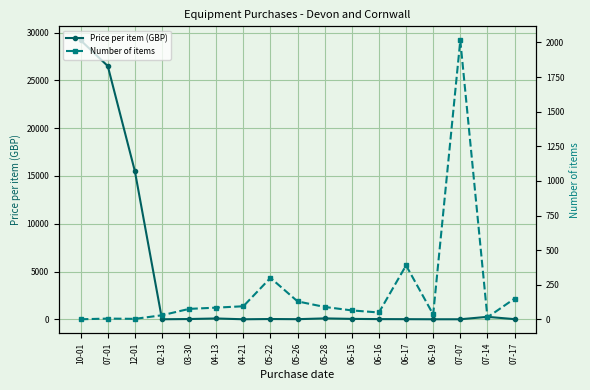

Reading right to left, transcribe all the data shown in this chart.

Price per item (GBP): 07-17=16.9	07-14=257.9	07-07=4.0	06-19=3.2	06-17=13.6	06-16=21.1	06-15=44.0	05-28=95.0	05-26=12.9	05-22=30.0	04-21=3.3	04-13=87.0	03-30=28.9	02-13=4.2	12-01=15489.2	07-01=26496.4	10-01=29191.0
Number of items: 07-17=150.0	07-14=15.0	07-07=2016.0	06-19=36.0	06-17=390.0	06-16=50.0	06-15=65.0	05-28=90.0	05-26=130.0	05-22=300.0	04-21=95.0	04-13=85.0	03-30=76.0	02-13=30.0	12-01=4.0	07-01=6.0	10-01=1.0